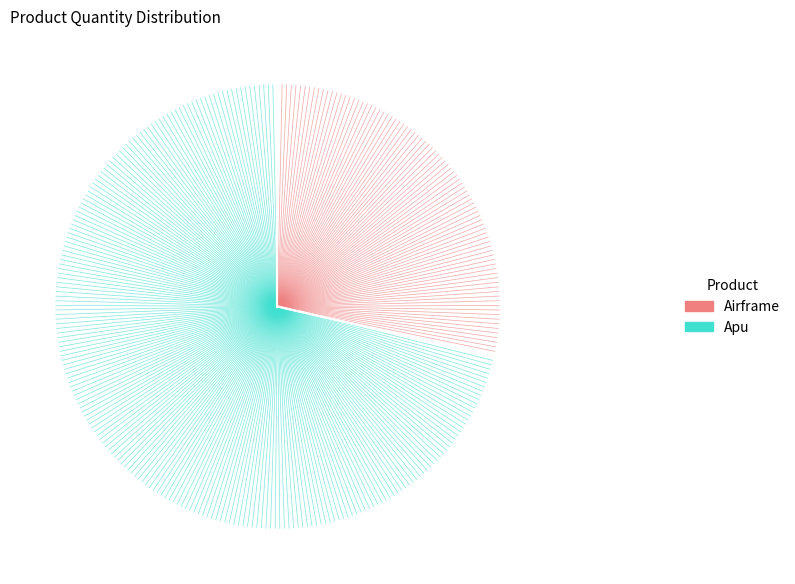

To the nearest percent, what percentage of the pie is Apu?

71%